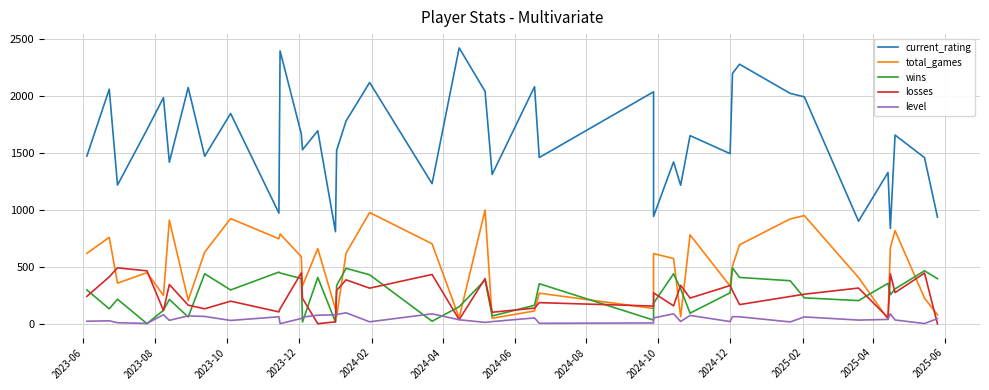

At how many categories does at least one series exceed 2063?

7